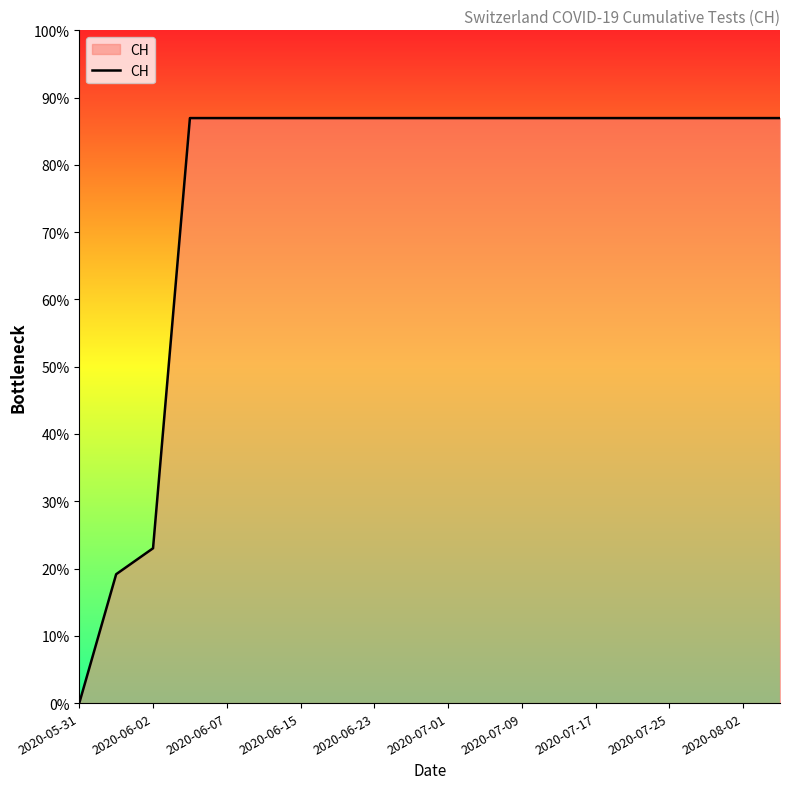

Does the chart display data point markers on the line(s)?

No